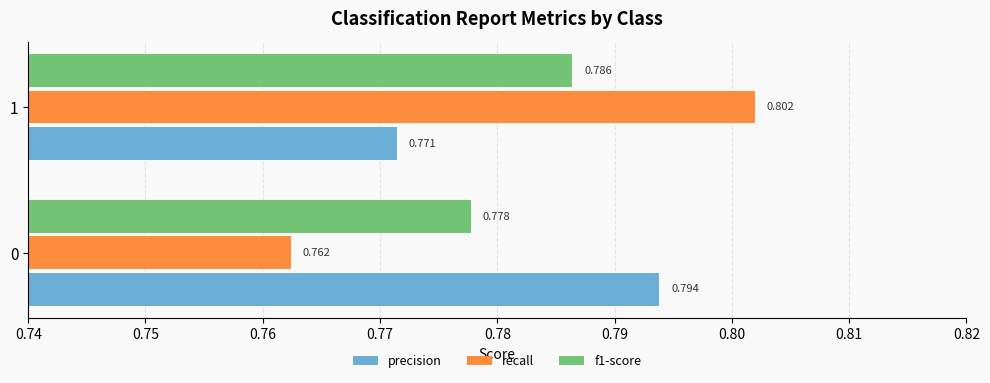

List the series in order of their overall mean, highest first.

precision, recall, f1-score